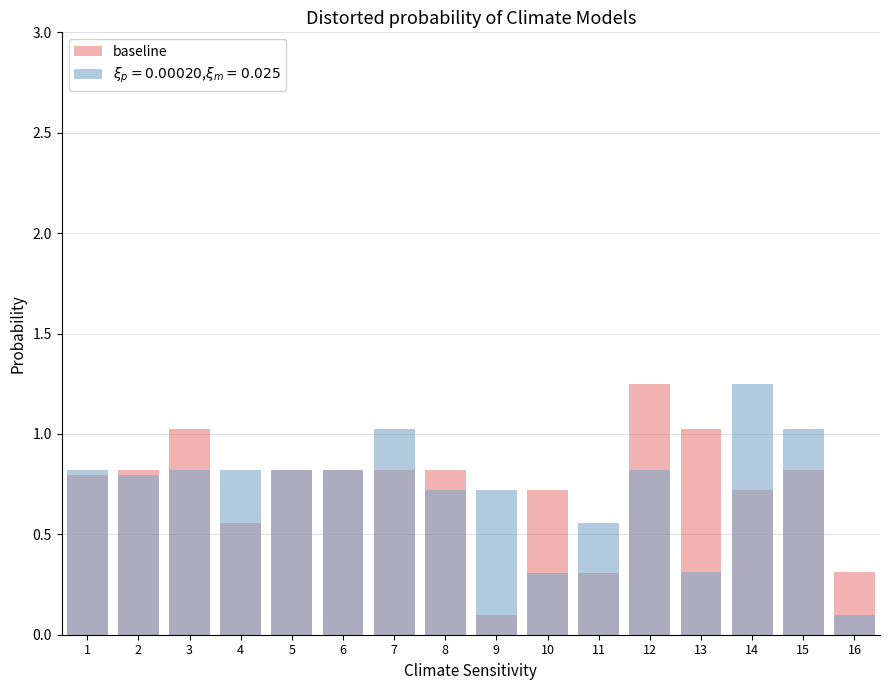

What is the difference between the maximum and minimum values?

1.2